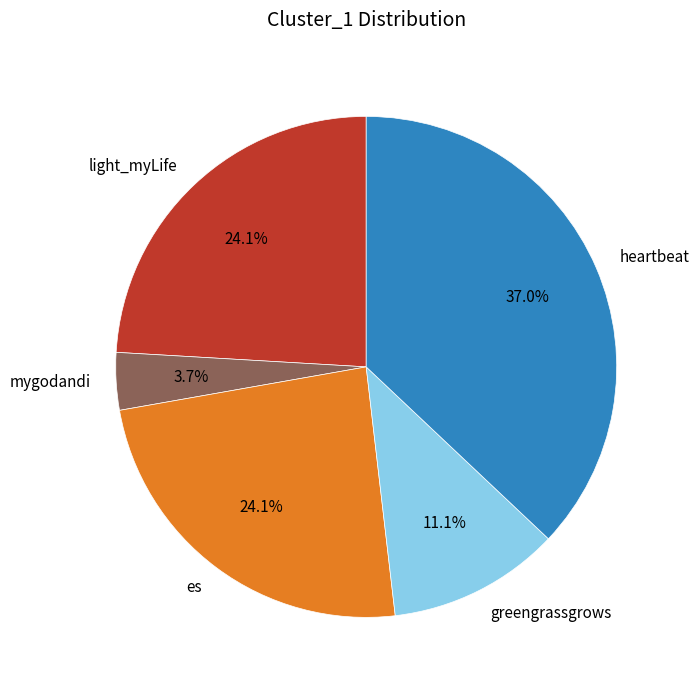

Does mygodandi represent more than half of the total?

No